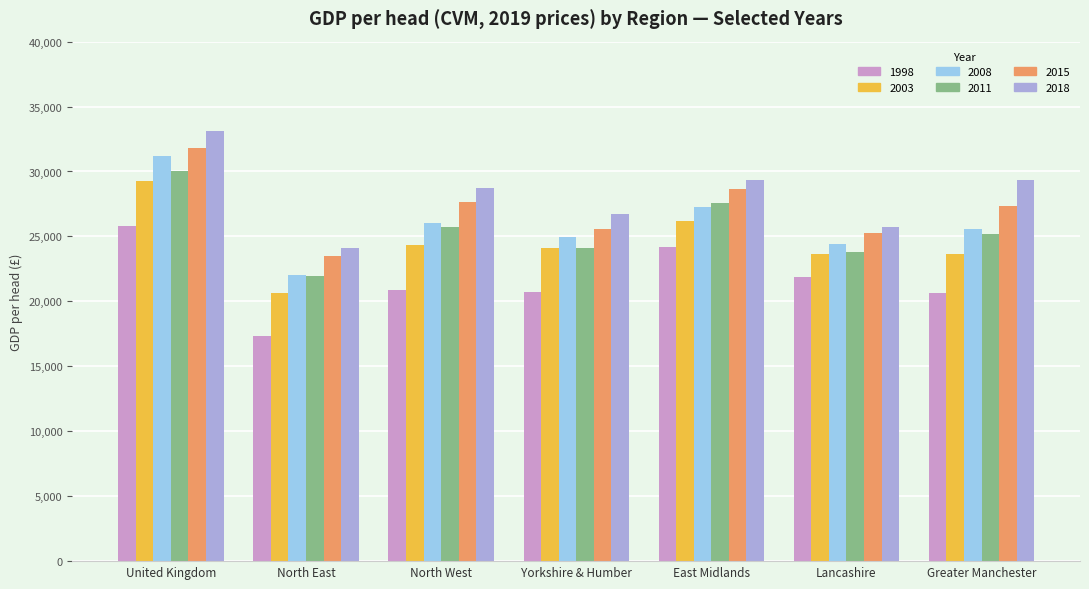

Count the number of data series in this chart.

6